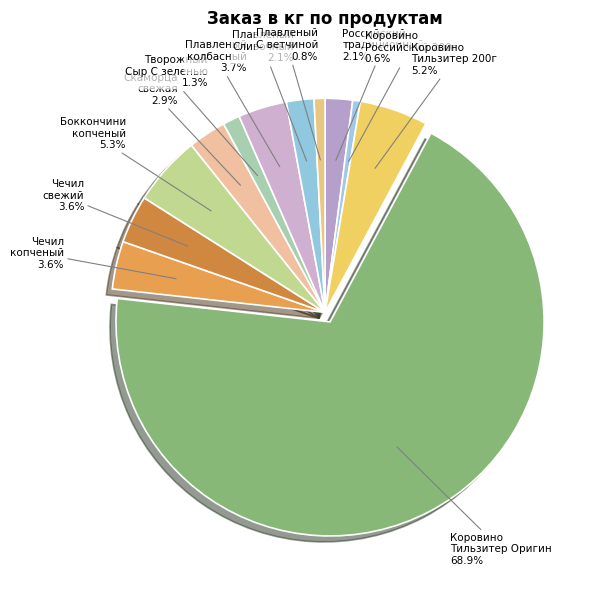

What is the largest slice in the pie chart?

Коровино Тильзитер Оригин